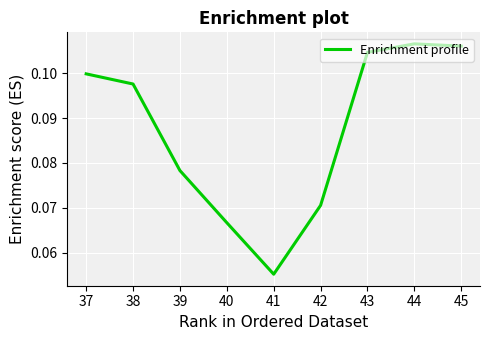

At which category does the chart reach its minimum across all series?

41